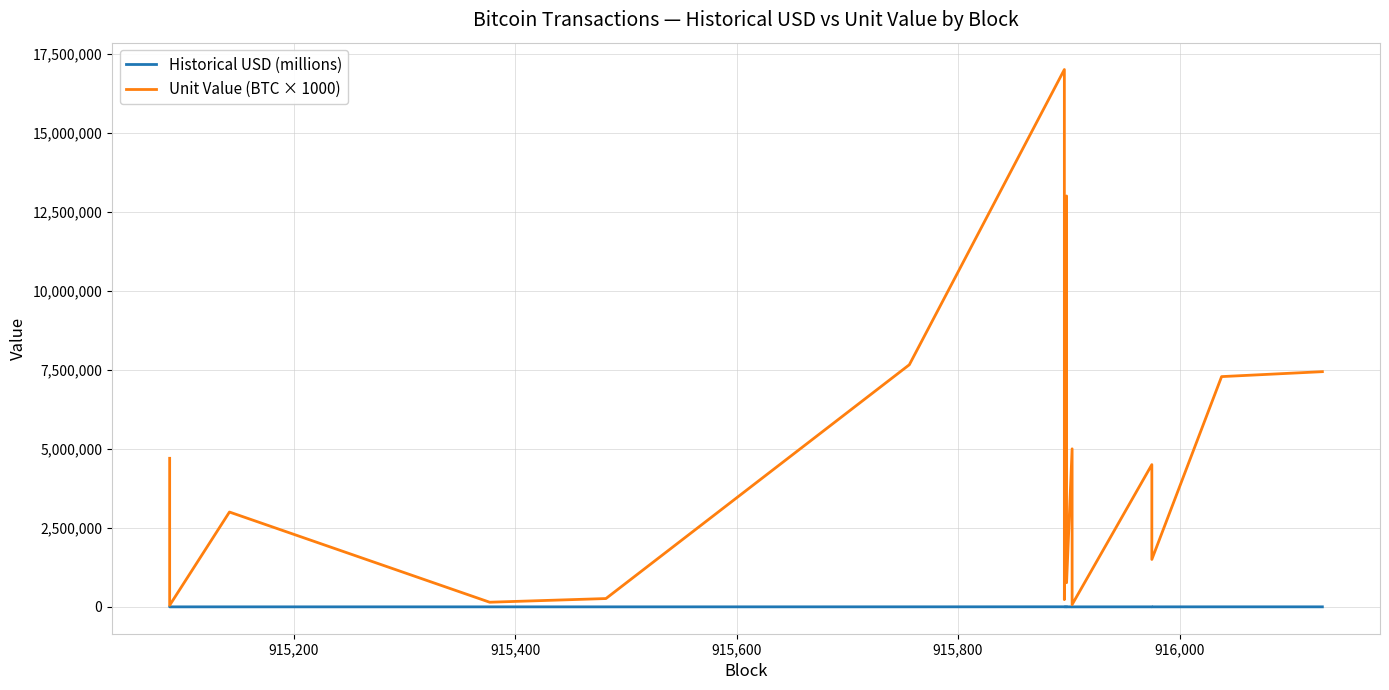

True or false: Historical USD (millions) and Unit Value (BTC × 1000) intersect in this chart.

False